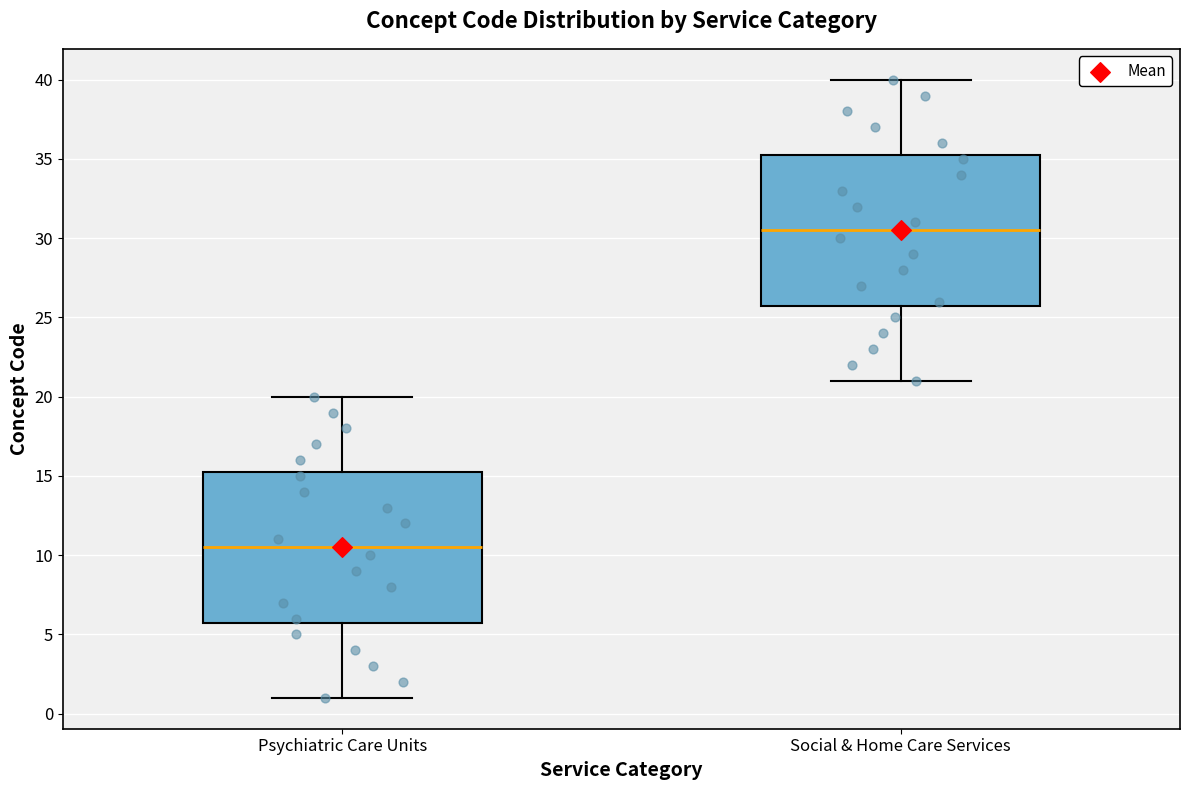

Reading left to right, read every box against the y-axis: the position of its median line, the range the box covers, and the ends of its whiskers. The values are not printed on the chart, so give them approximately, as read against the axis.

Psychiatric Care Units: median 10.5, box 6.0 to 15.5, whiskers 1.0 to 20.0
Social & Home Care Services: median 30.5, box 26.0 to 35.5, whiskers 21.0 to 40.0